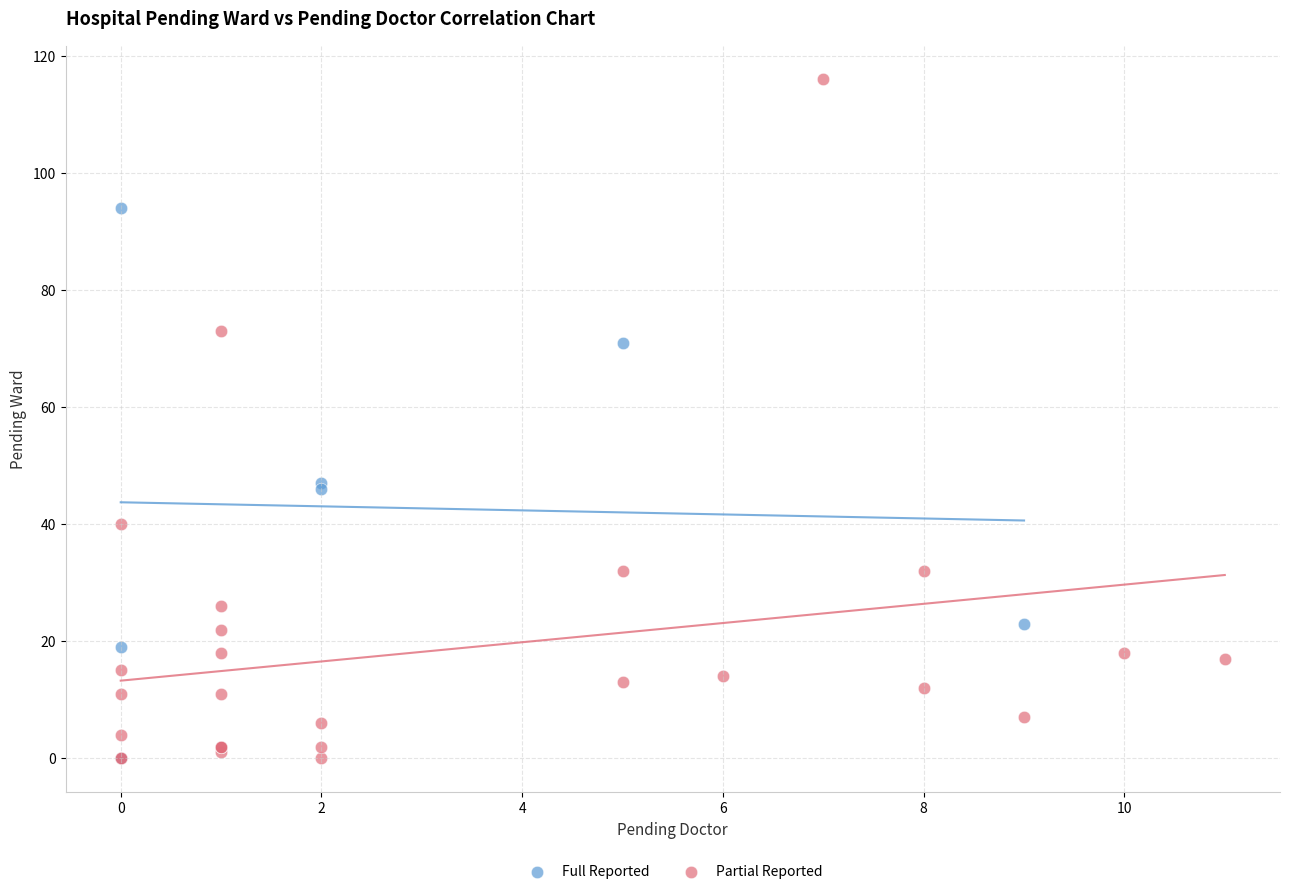

Which series contains the highest Y value?

Partial Reported